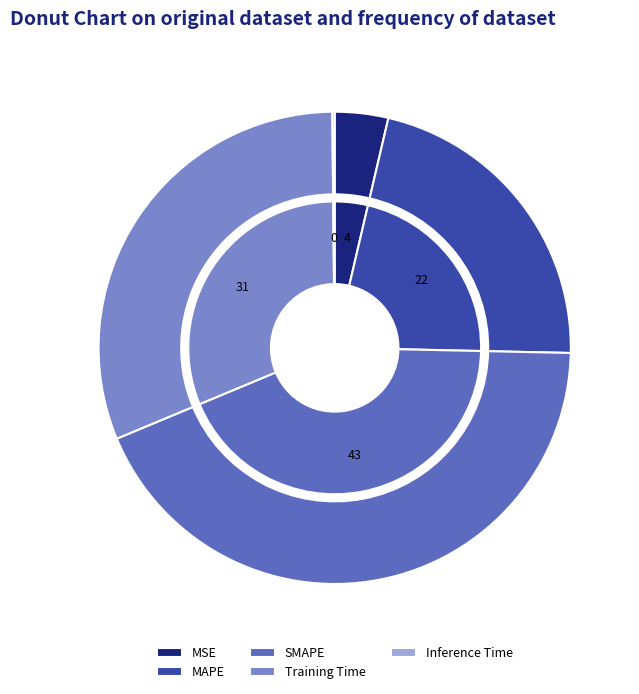

Rank the categories by value from highest to lowest.

SMAPE, Training Time, MAPE, MSE, Inference Time